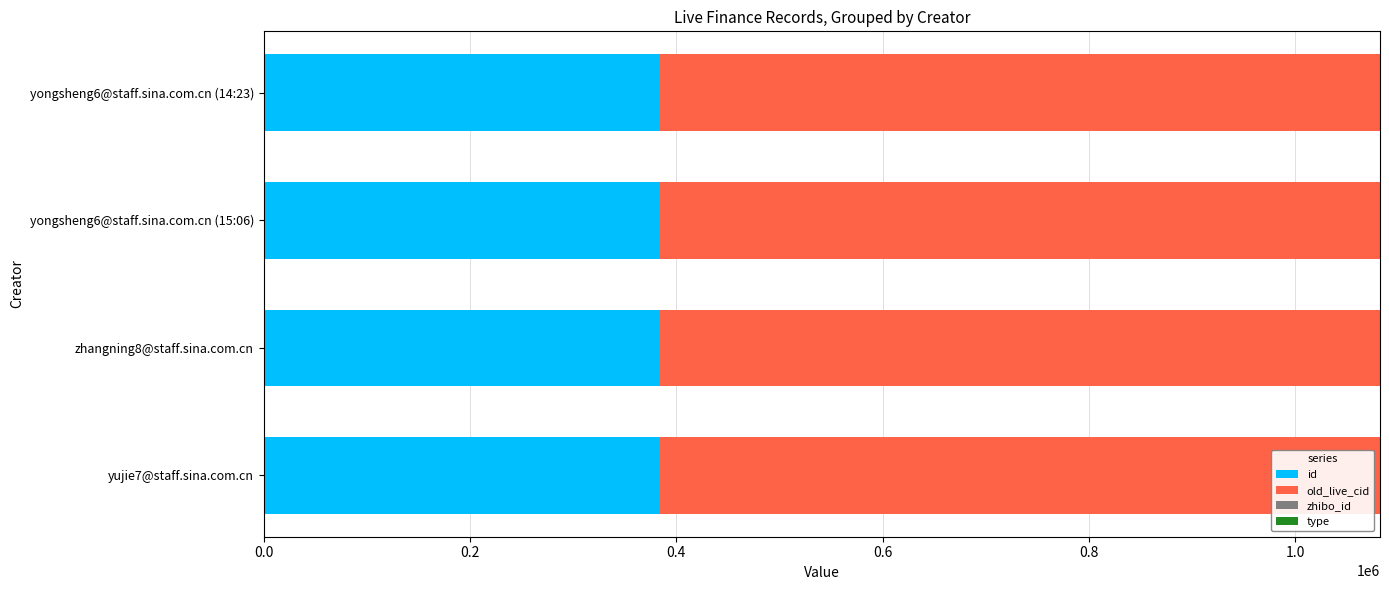

The value of id at yujie7@staff.sina.com.cn is 382941. True or false?

True